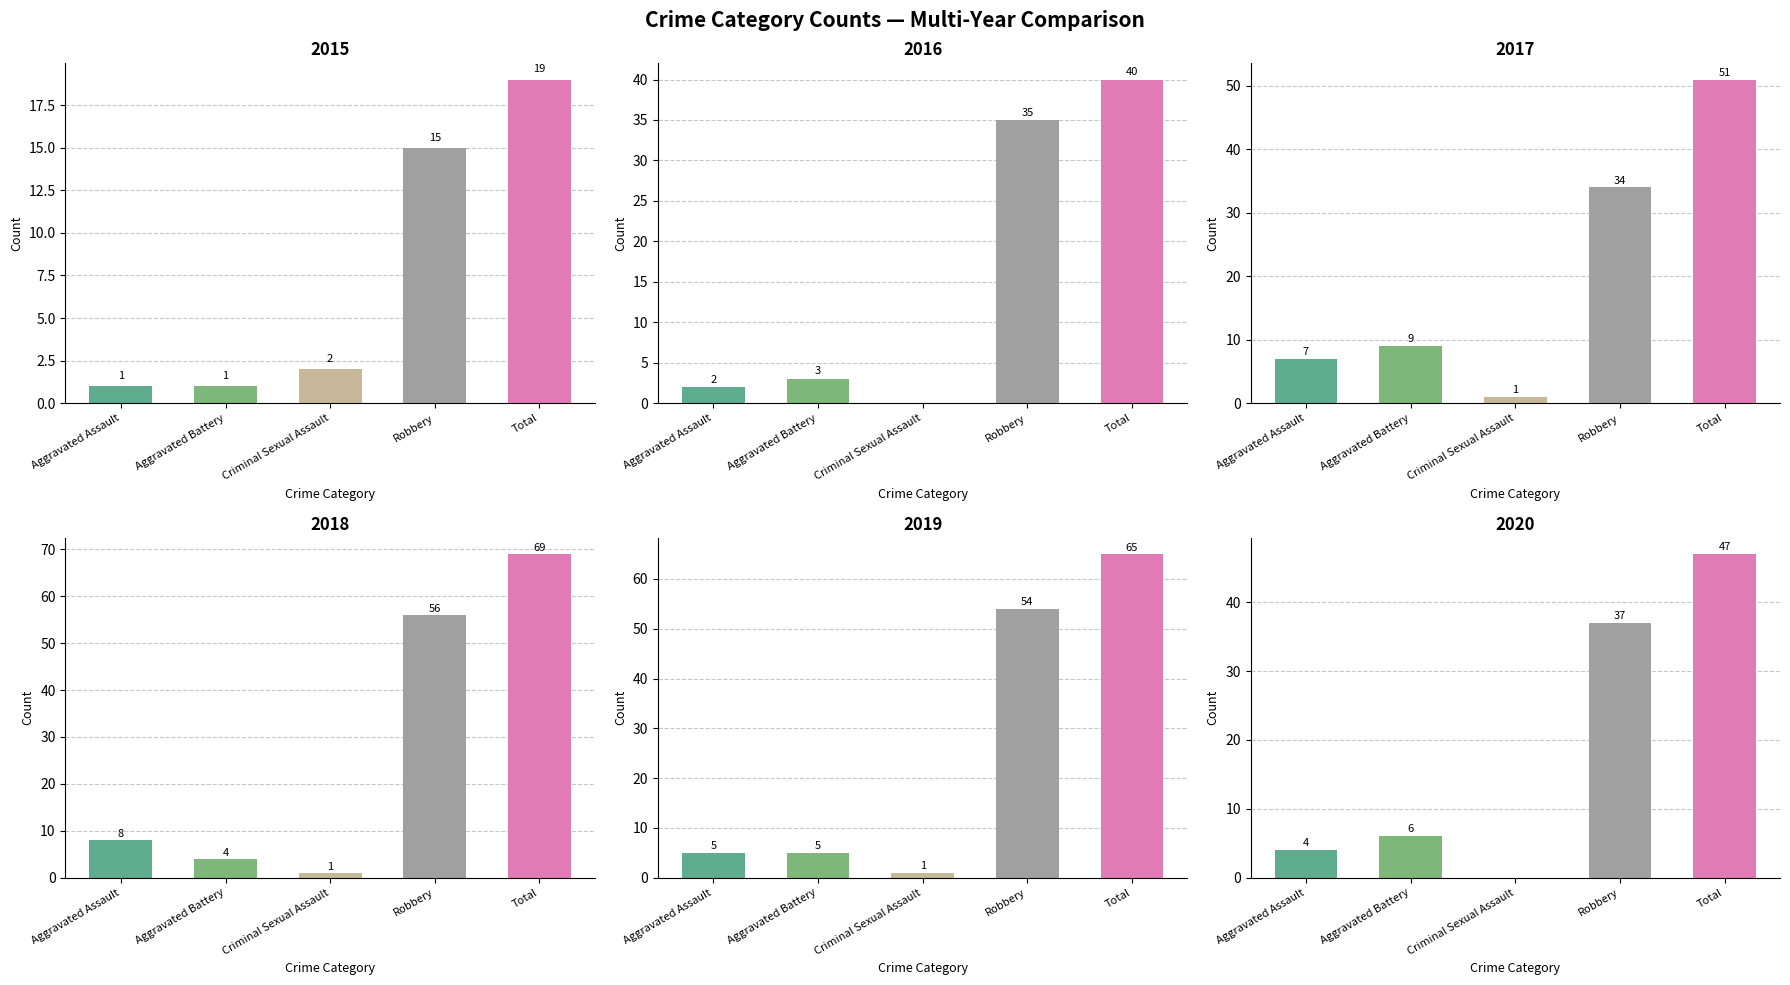

What is the average value of the 2019 series?

26